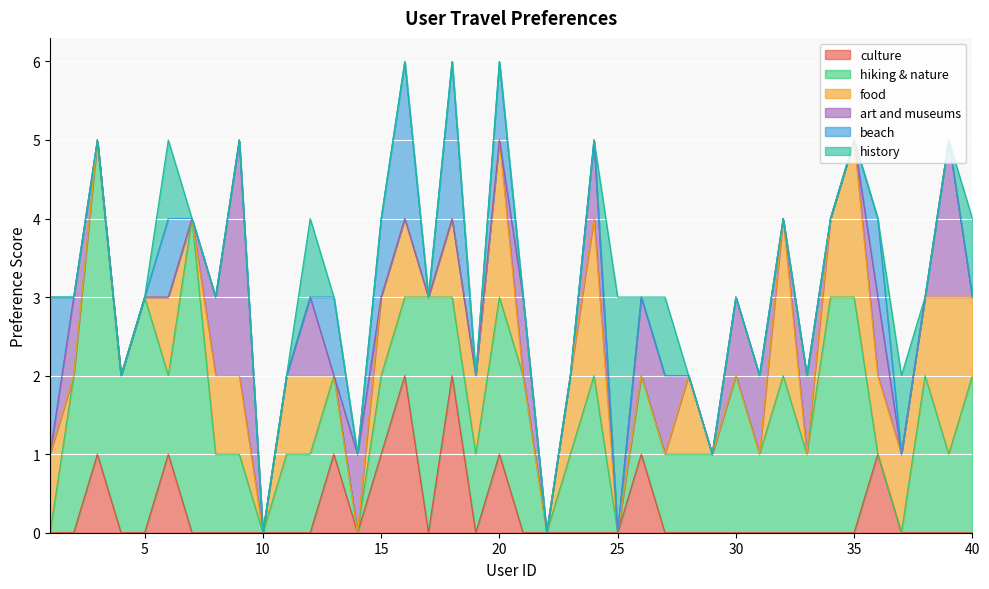

Which series has the largest range (max minus min)?

hiking & nature